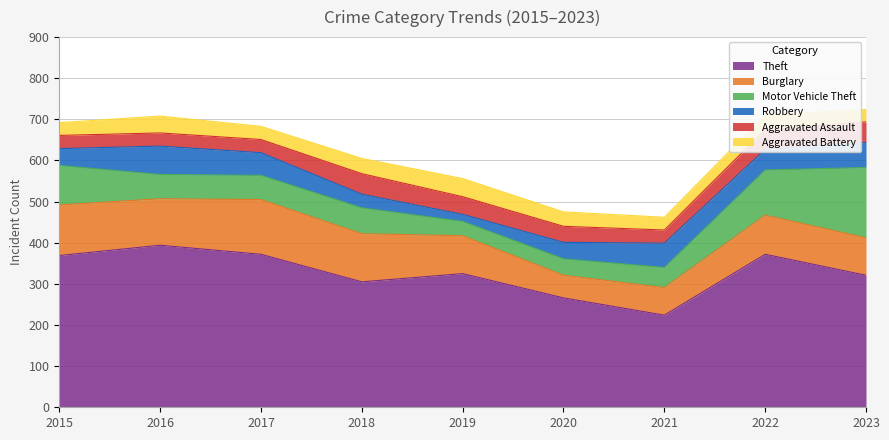

True or false: Robbery has a value of 41 at 2015.

True